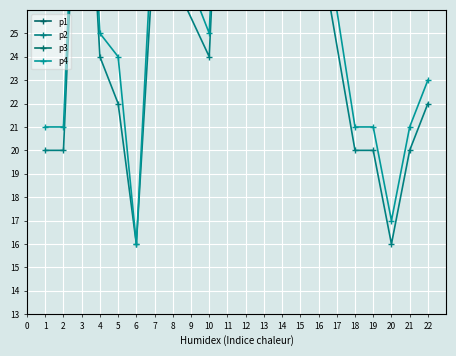

What are all the series names shown in the legend?

p1, p2, p3, p4